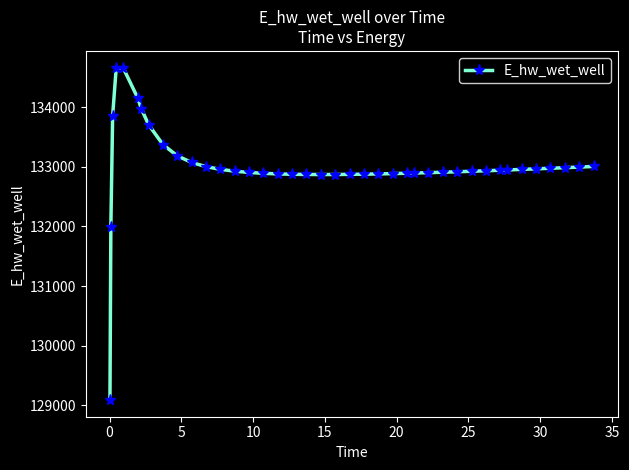

What is the maximum value shown in the chart?

134667.2